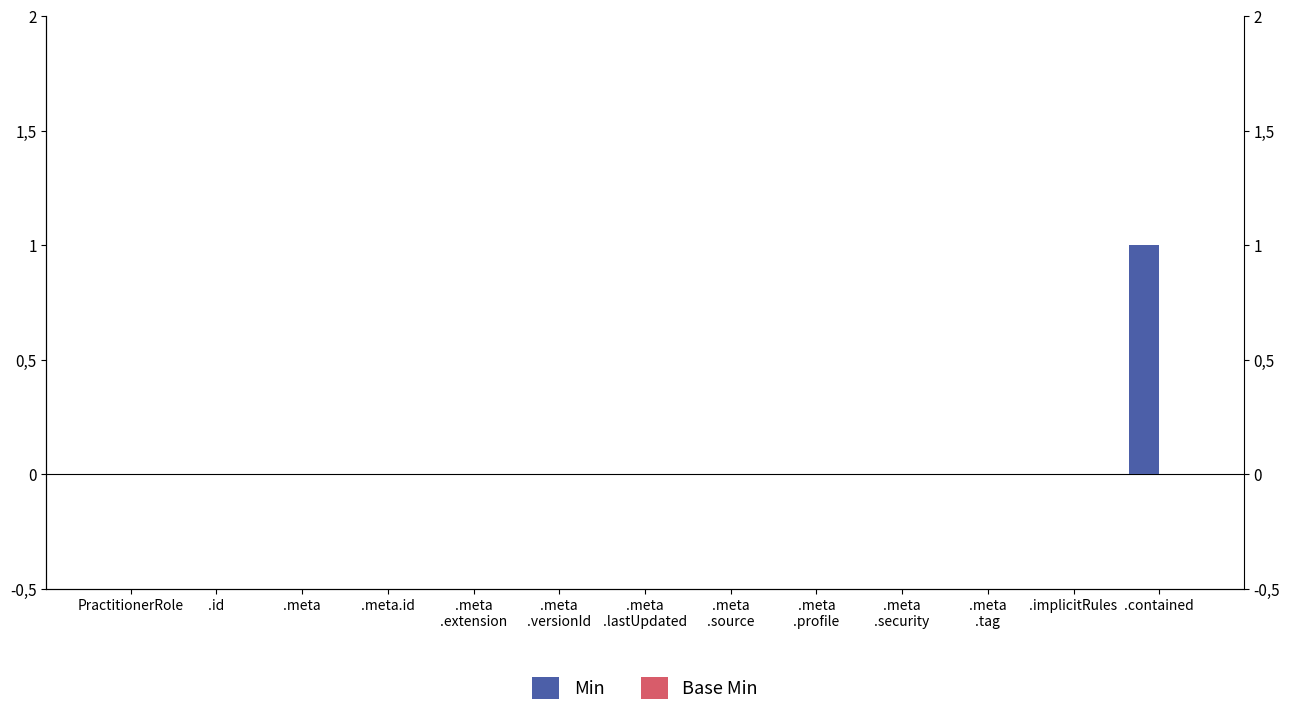

Is it true that Min equals 1 at .contained?

True